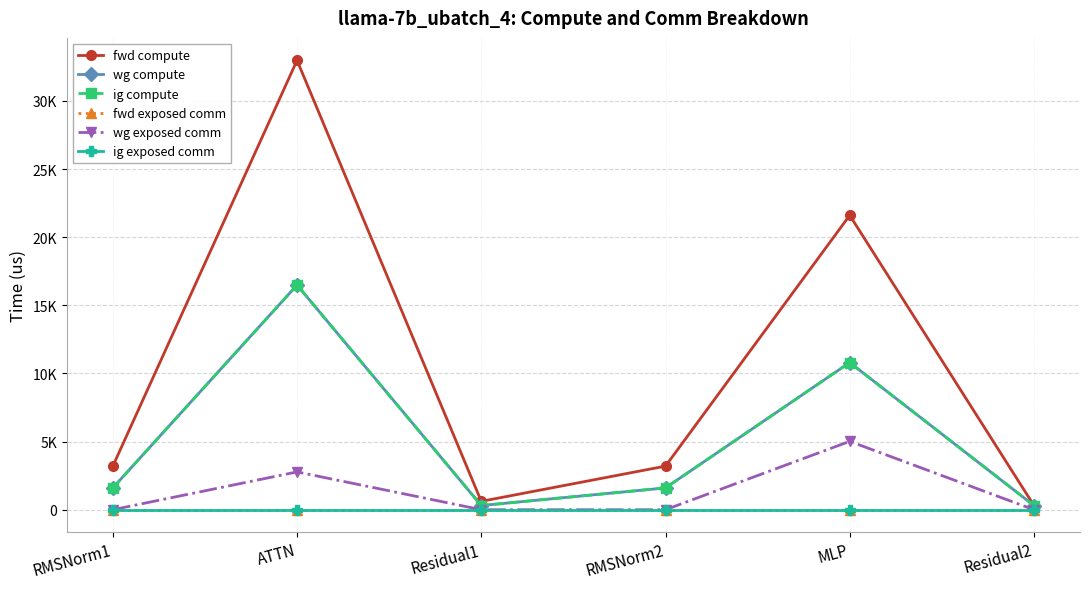

Is this an area chart (filled region under the line)?

No